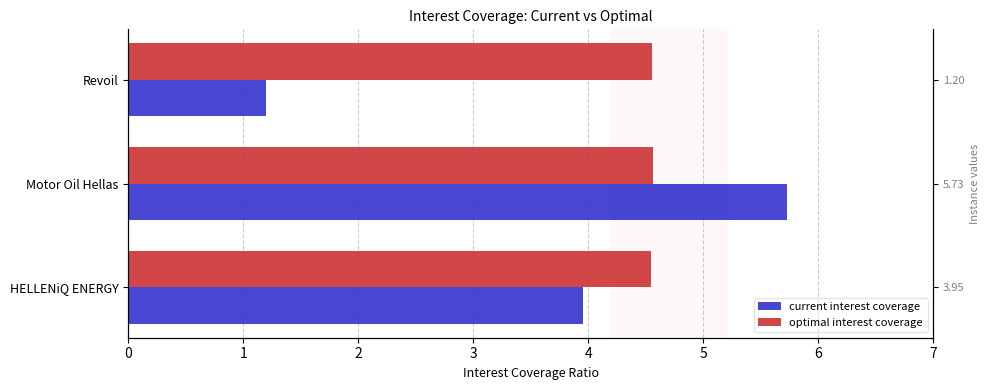

What is the value of the current interest coverage bar at the 3rd from the left?

1.2